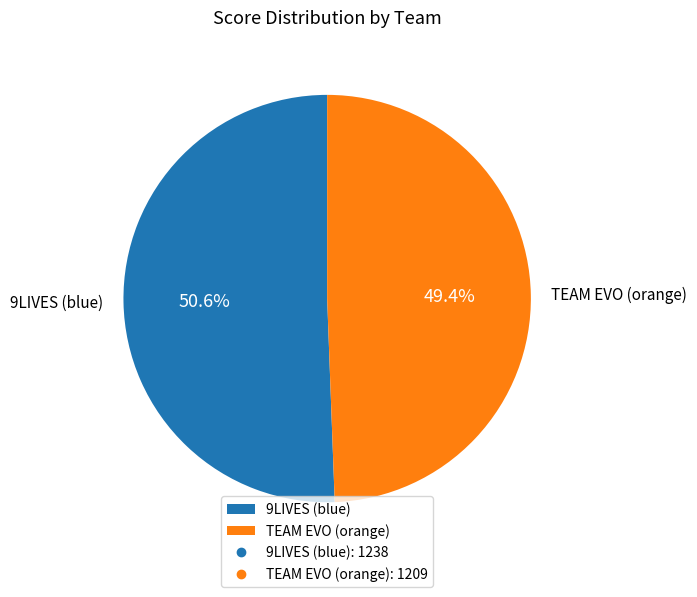

Is it true that 9LIVES (blue) is 51% of the pie?

True